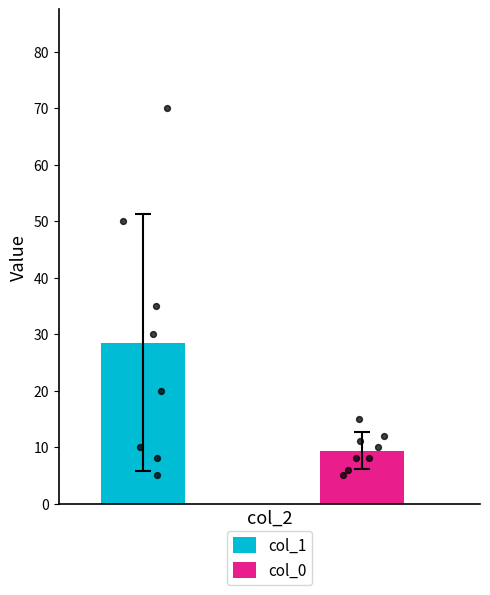

Which series contains the lowest Y value?

col_1